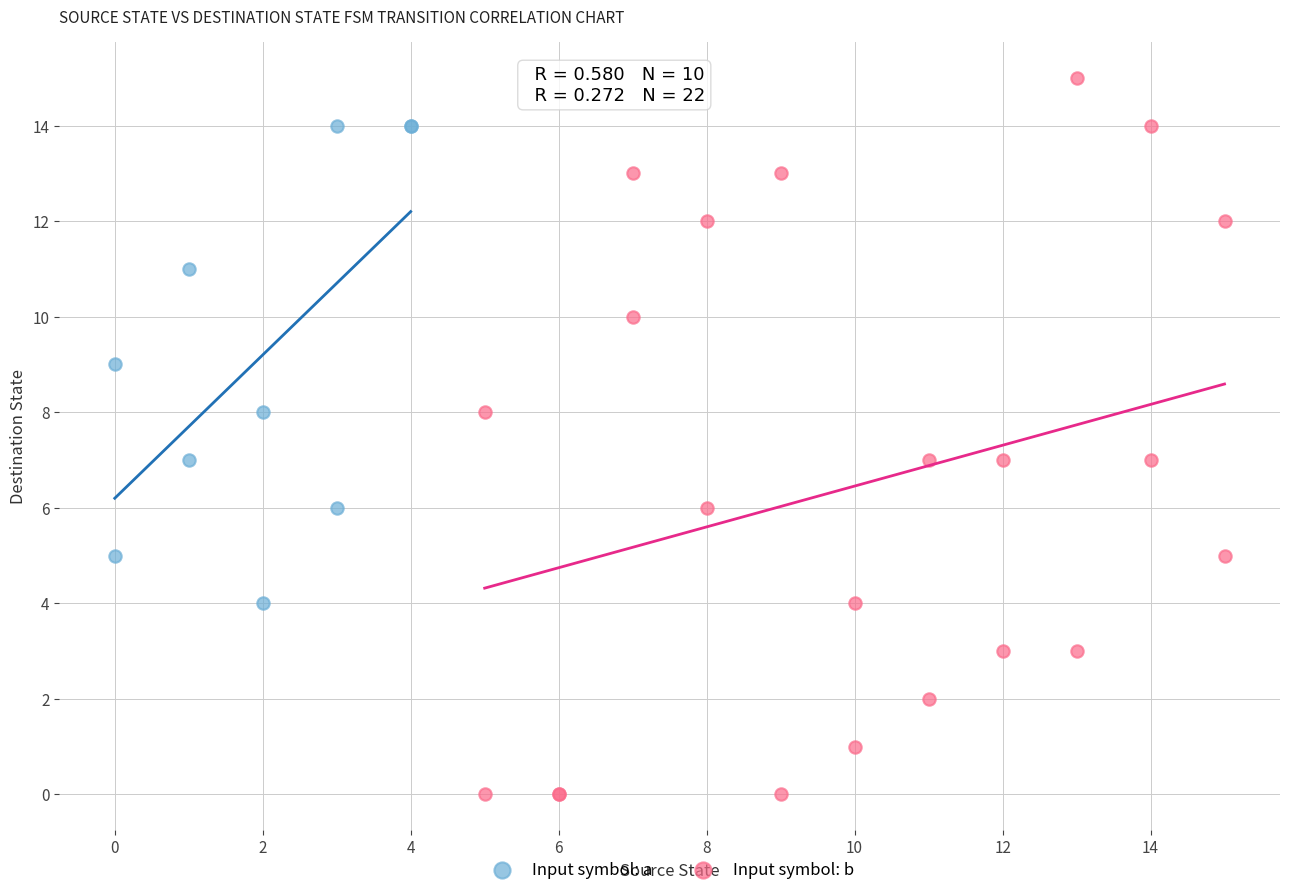

Which series has the largest Y range (max minus min)?

Input symbol: b